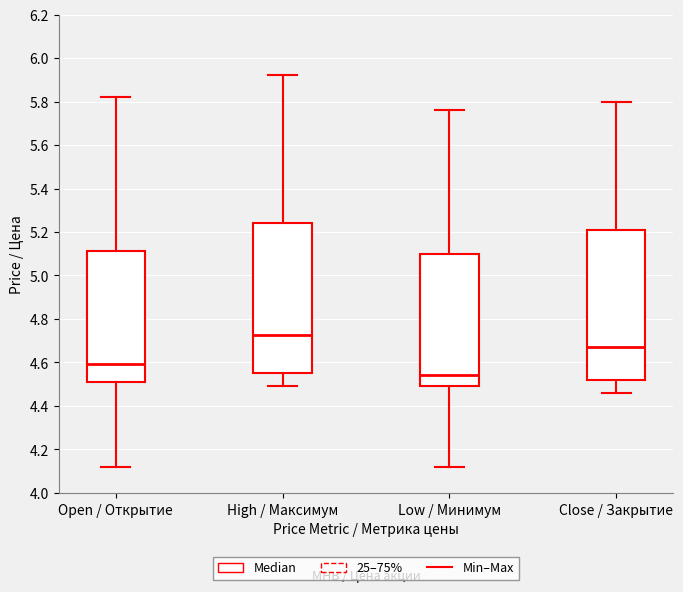

Which box has the highest median line?

High / Максимум